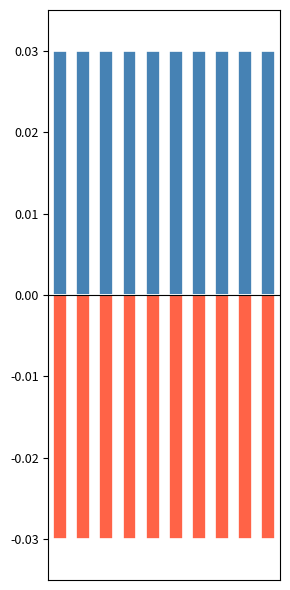

At how many categories does at least one series exceed 0?

10